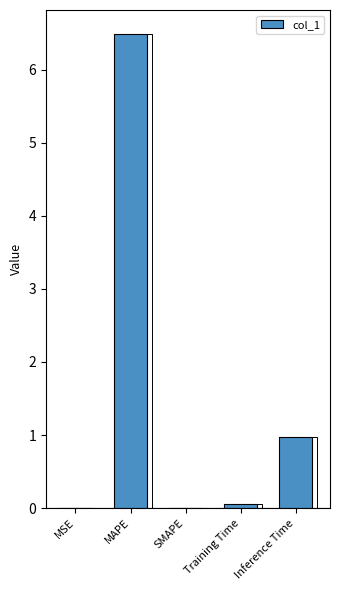

At which category does the chart reach its peak across all series?

MAPE